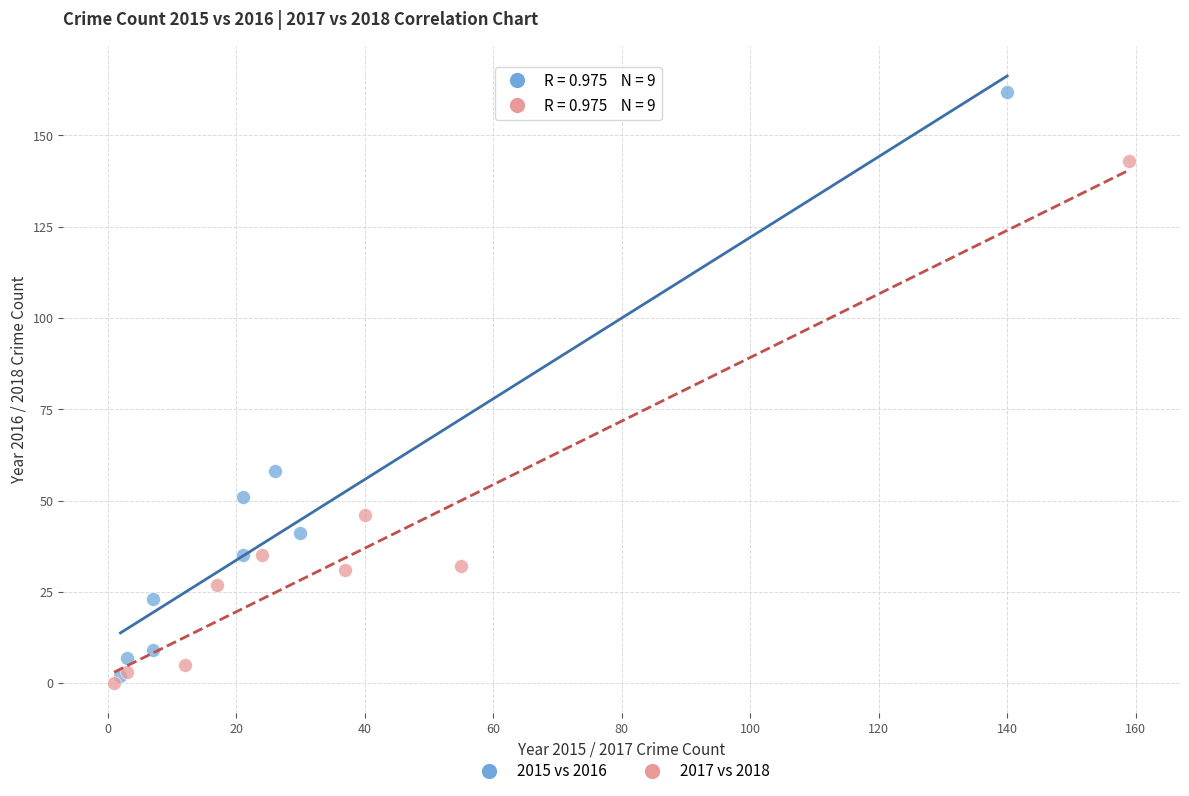

Which series has the largest Y range (max minus min)?

2015 vs 2016